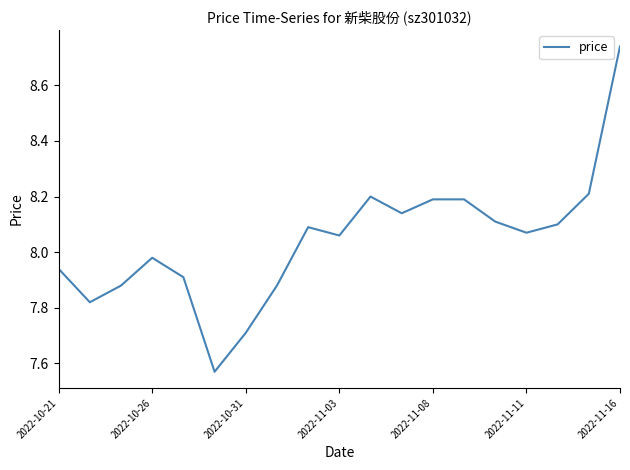

What is the difference between the maximum and minimum values?

1.2